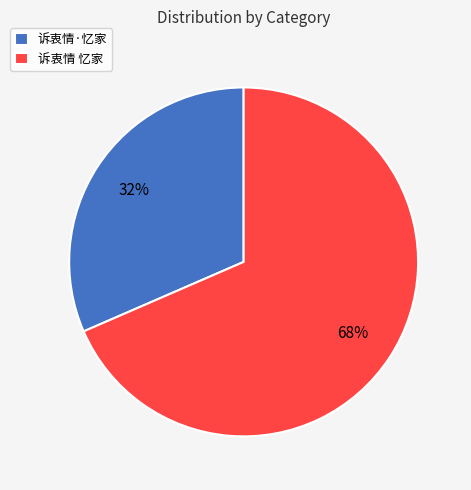

To the nearest percent, what portion does 诉衷情 忆家 represent?

68%